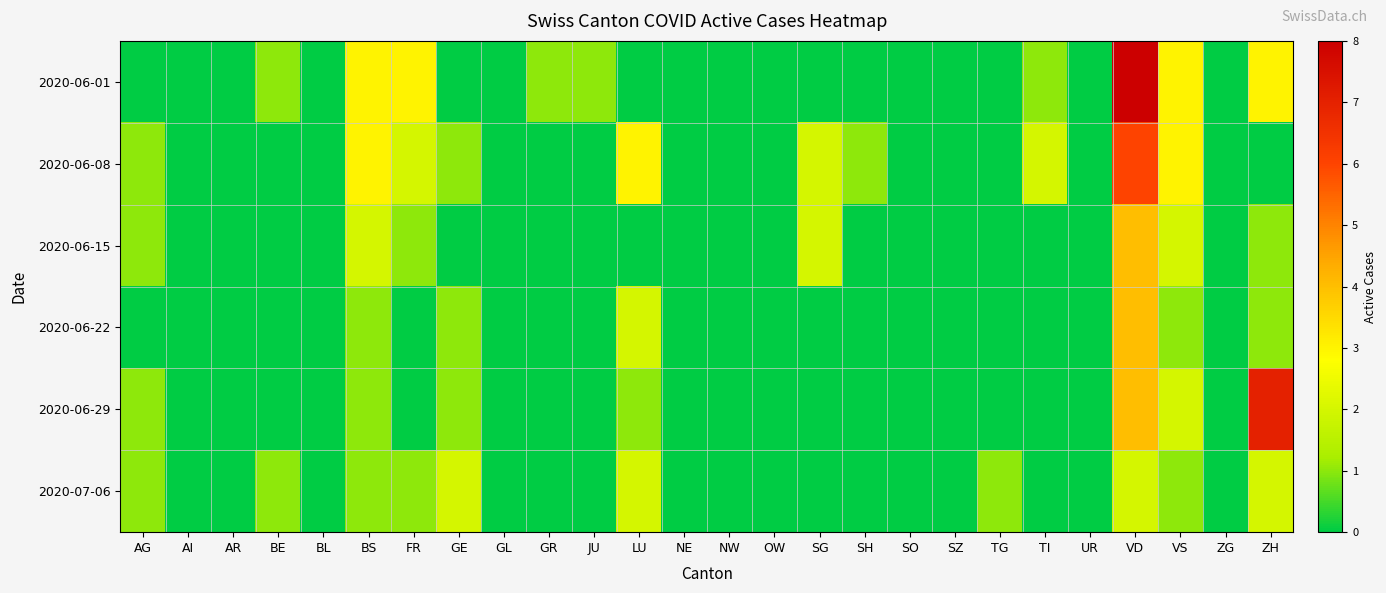

How many categories are shown in the chart?

26